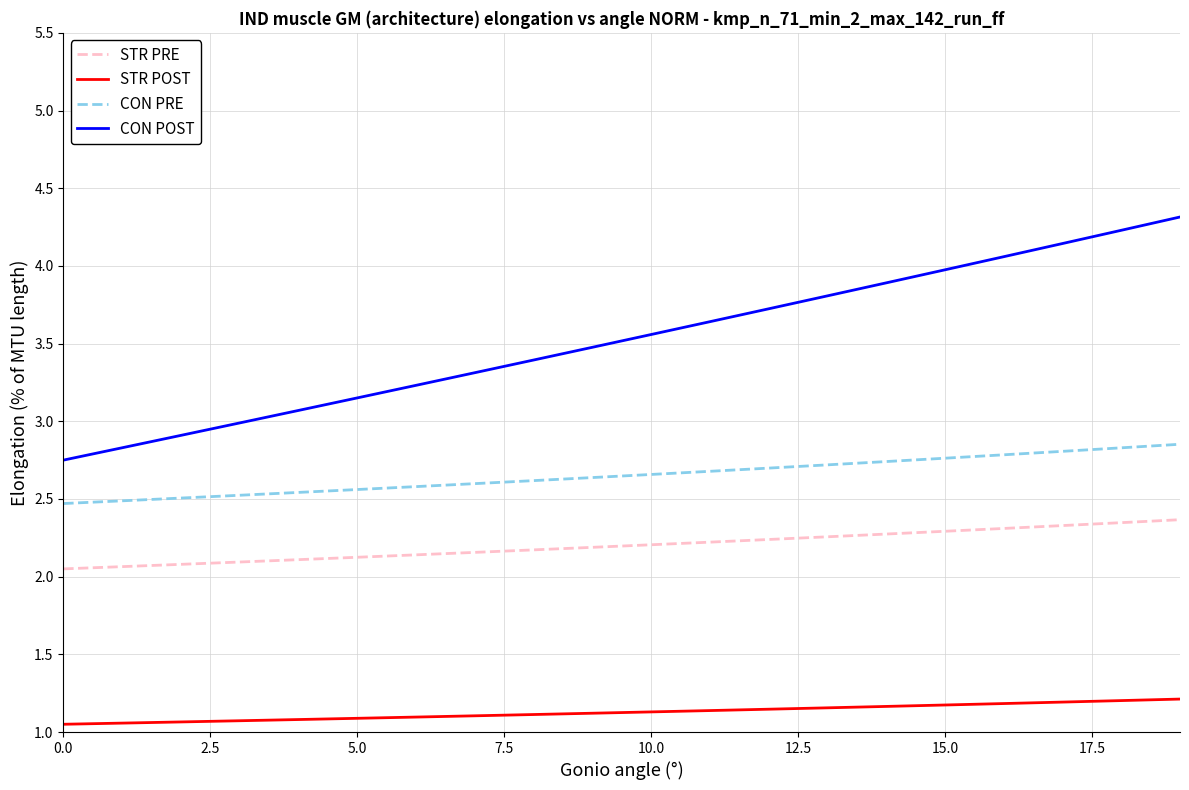

What is the average value of the CON POST series?

3.5